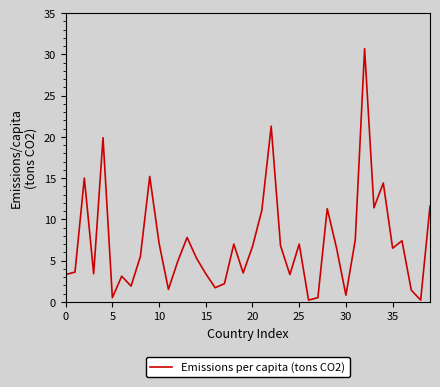

What is the difference between the maximum and minimum values?

30.5